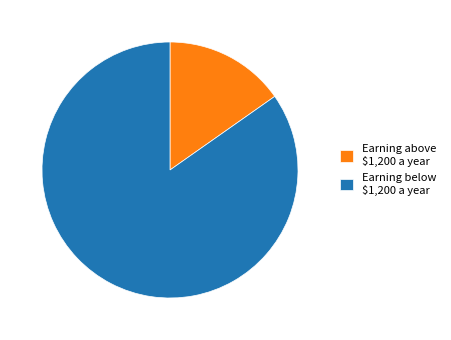

The Earning below $1,200 a year slice represents 85% of the pie. True or false?

True